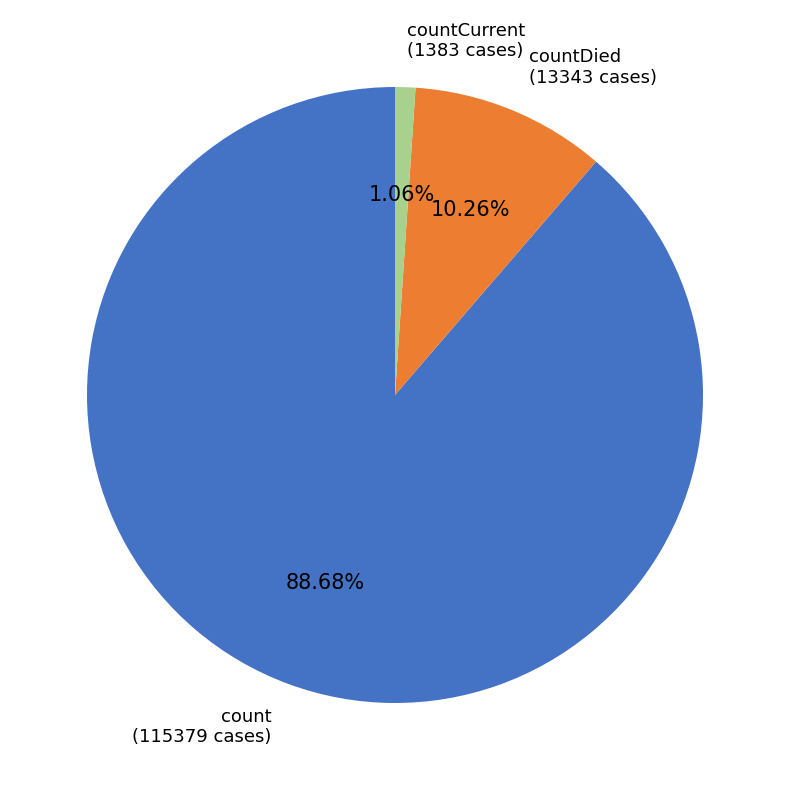

Does any single category account for the majority?

Yes